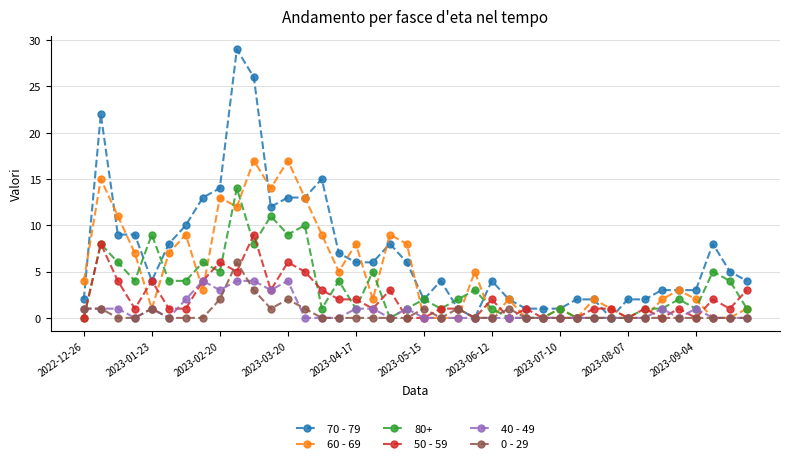

List the series in order of their peak value, lowest first.

40 - 49, 0 - 29, 50 - 59, 80+, 60 - 69, 70 - 79